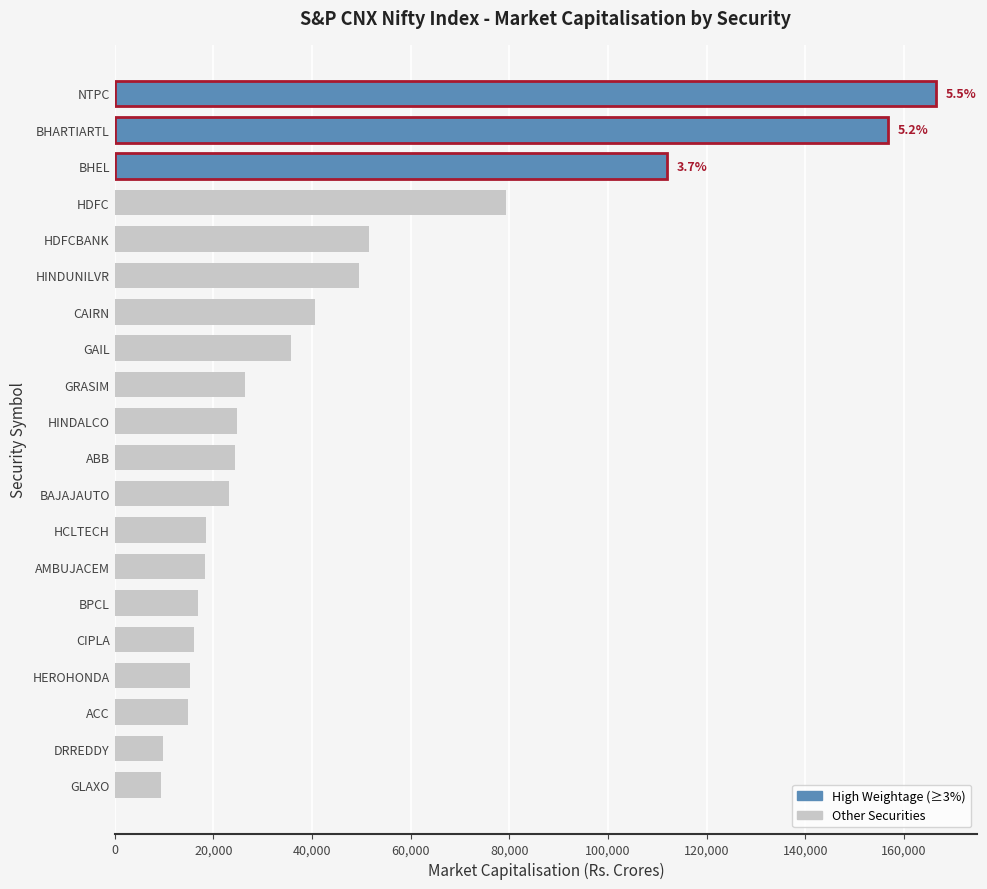

True or false: the data shows 24482 at ABB.

True